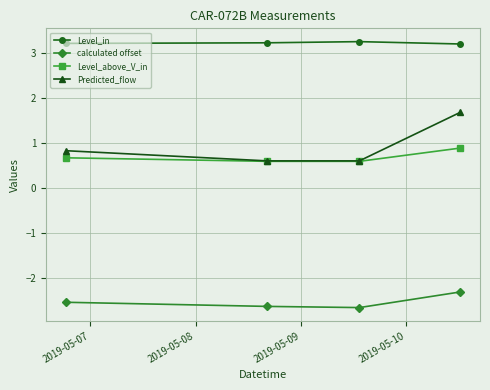

What is the minimum value shown in the chart?

-2.7